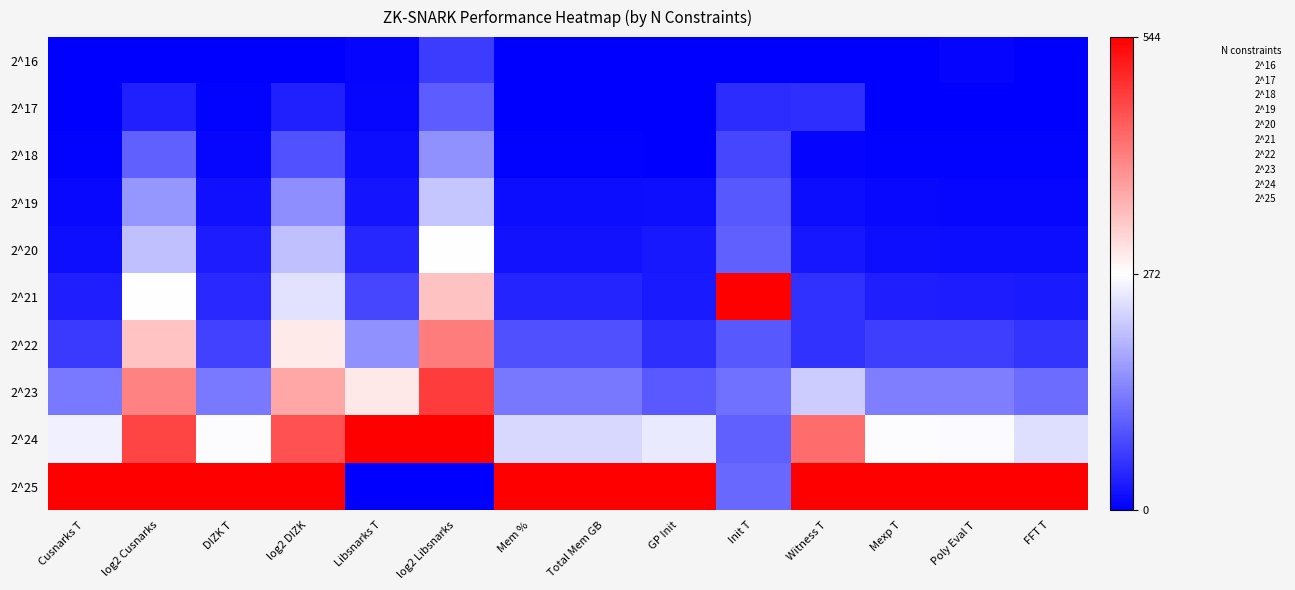

Rank the series by their maximum value, from lowest to highest.

2^16, 2^17, 2^18, 2^19, 2^20, 2^22, 2^23, 2^21, 2^24, 2^25